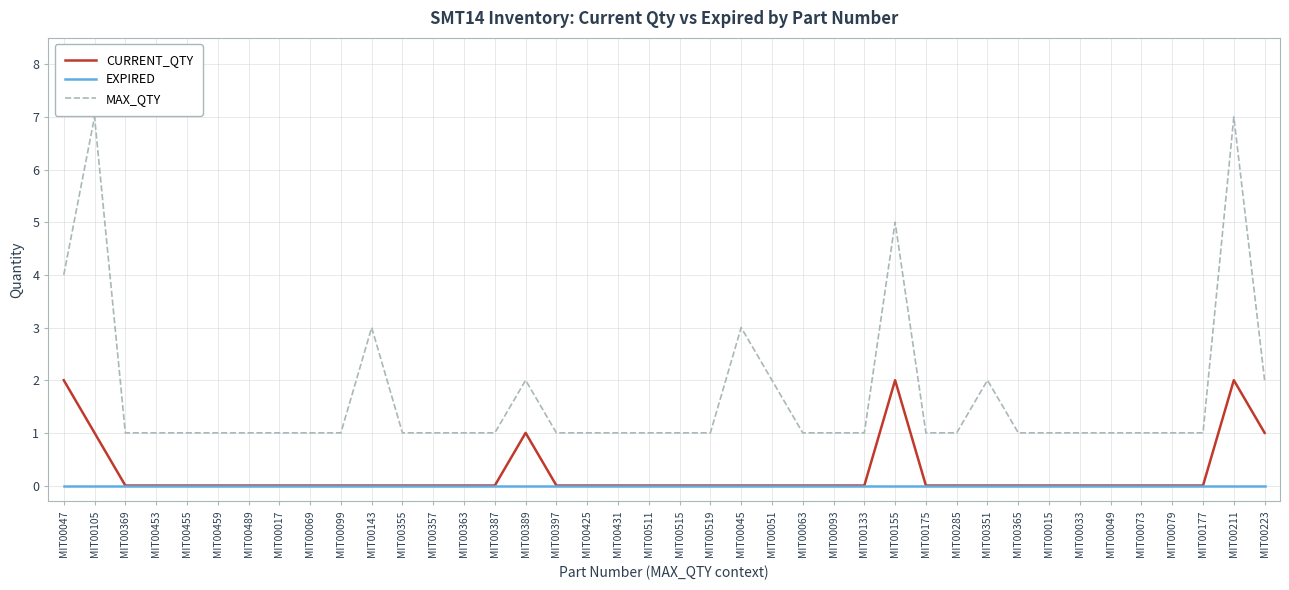

List the series in order of their peak value, highest first.

MAX_QTY, CURRENT_QTY, EXPIRED